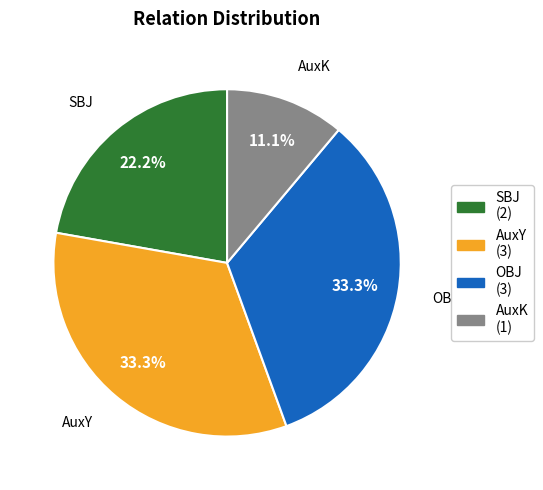

Is there a majority slice in this chart?

No